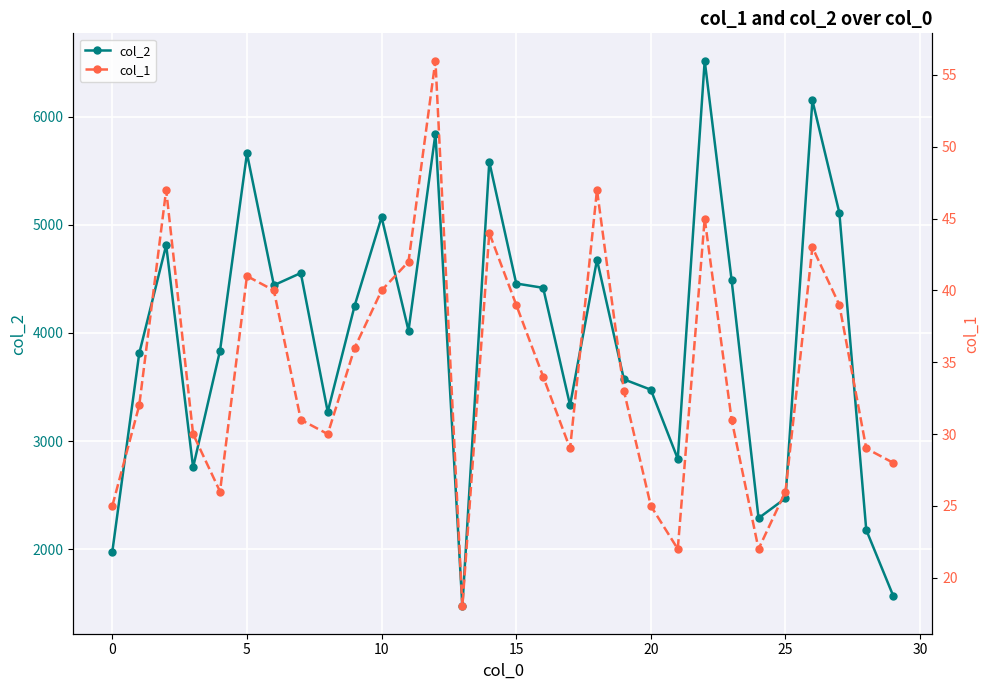

What is the minimum value for col_2?

1469